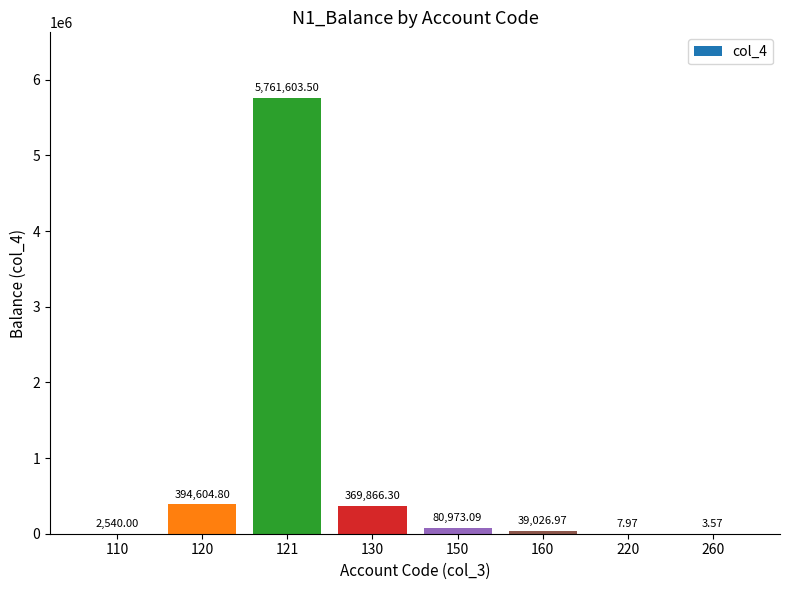

What is the change in value from 110 to 130?

+367326.3